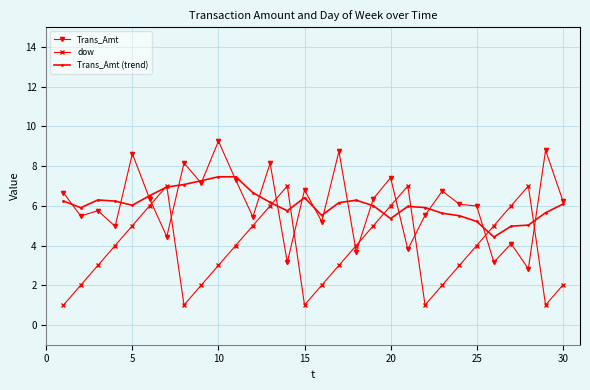

True or false: Trans_Amt has more than 0 interior local peaks.

True